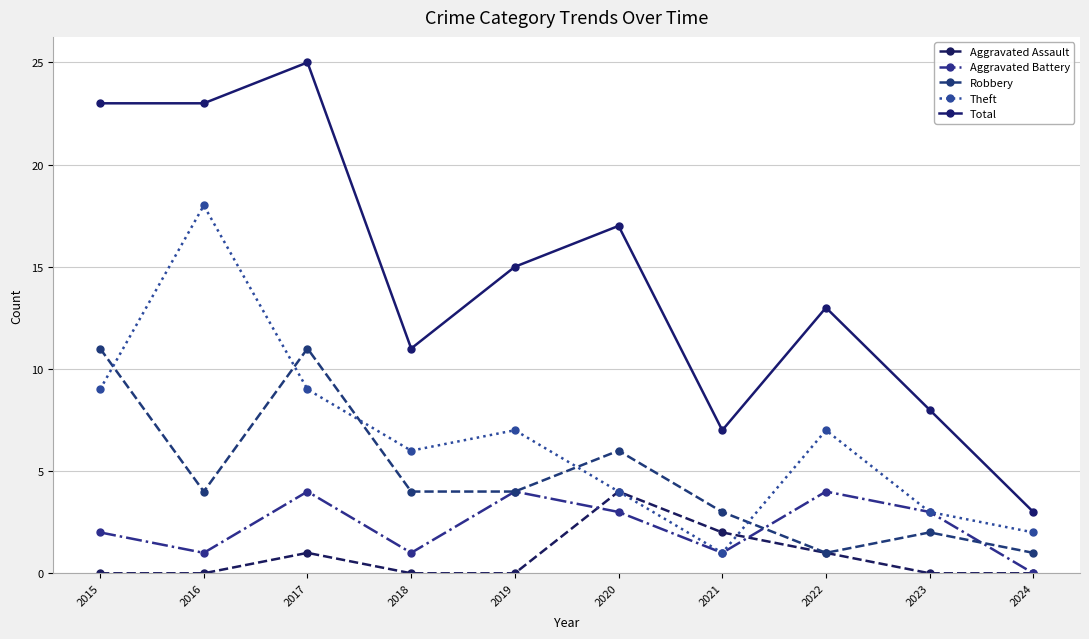

Is it true that Robbery equals 2 at 2024?

False